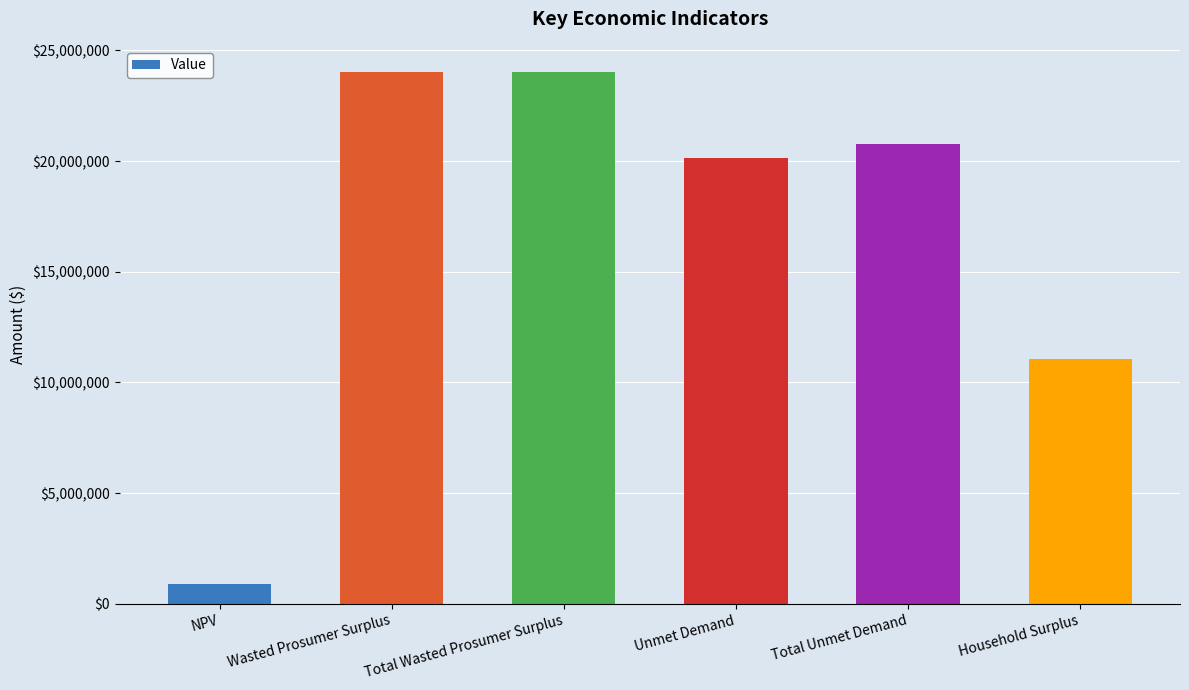

What is the value of the 1st bar from the left?

890519.3